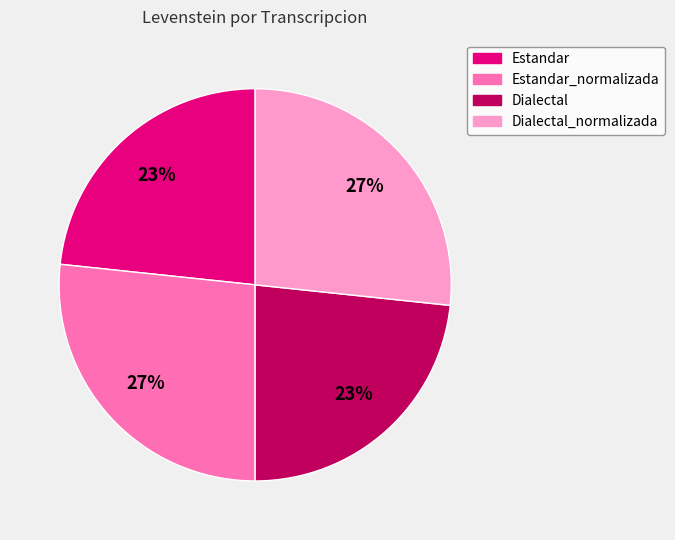

To the nearest percent, what is the average slice percentage?

25%